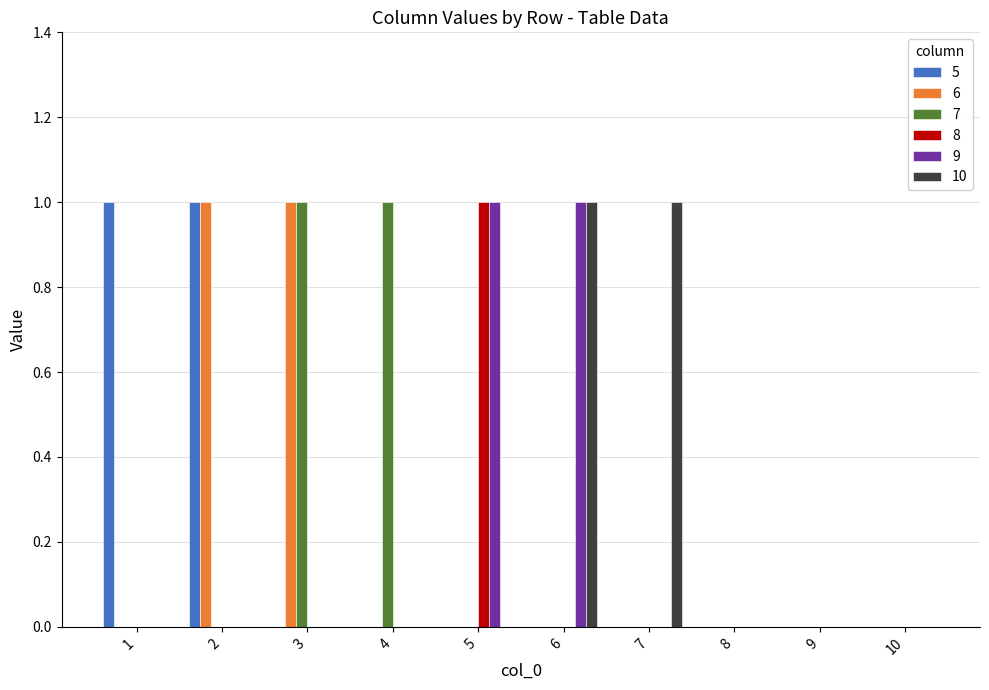

Is it true that 7 equals -1 at 8?

False